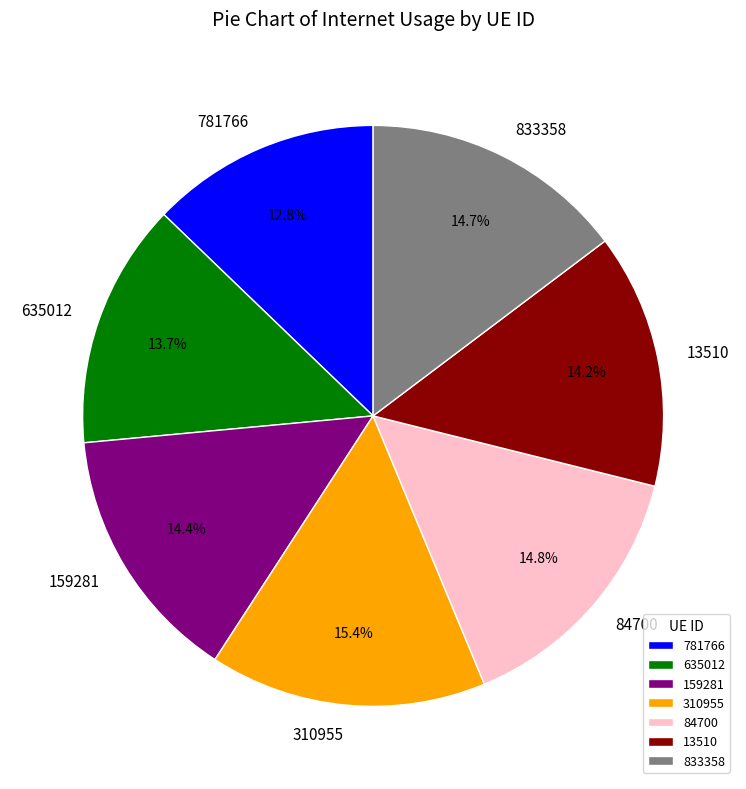

Count the number of slices in the pie.

7